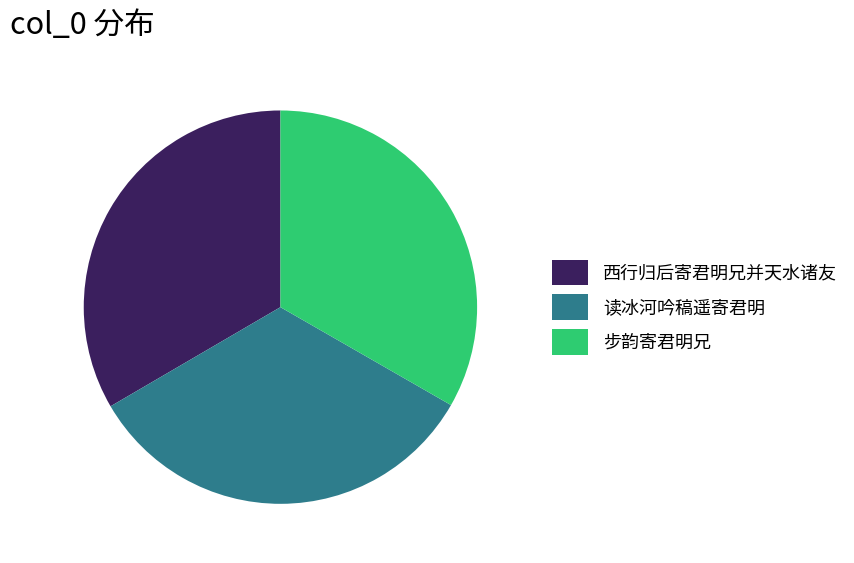

Approximately how many times larger is the value at 西行归后寄君明兄并天水诸友 compared to 读冰河吟稿遥寄君明?

1.0